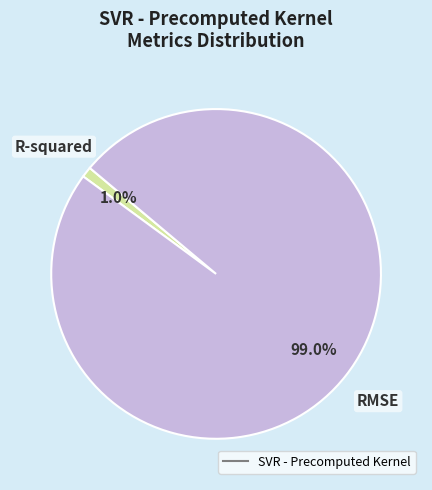

Is there any slice that represents more than half of the pie?

Yes